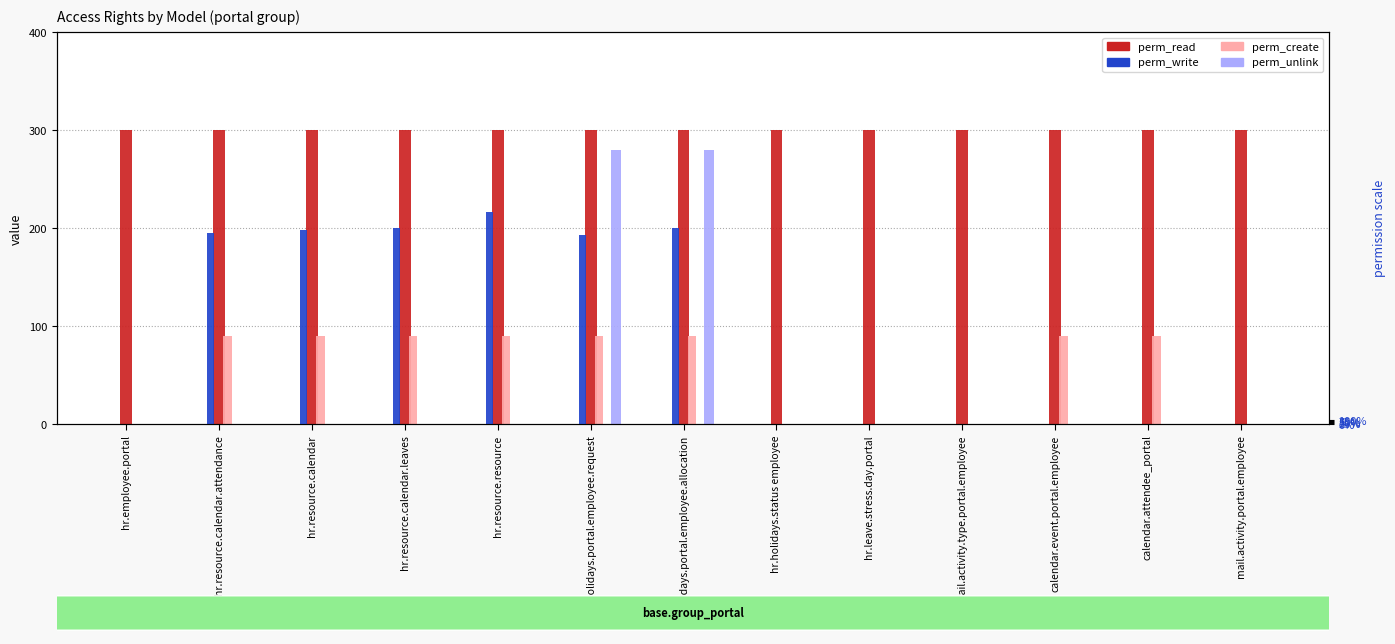

The value of perm_read at hr.resource.resource is 300. True or false?

True